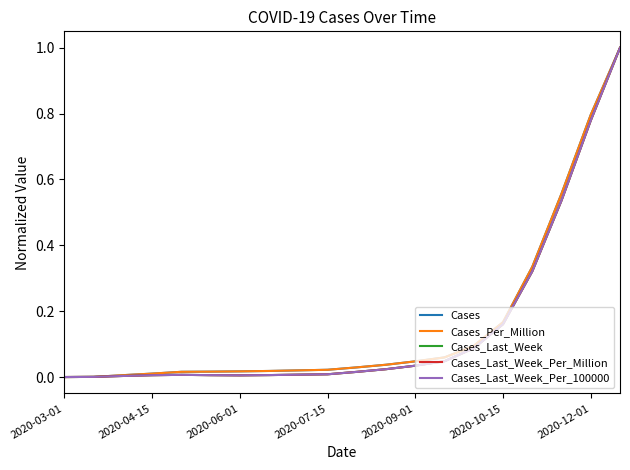

What is the greatest value displayed?

1.0